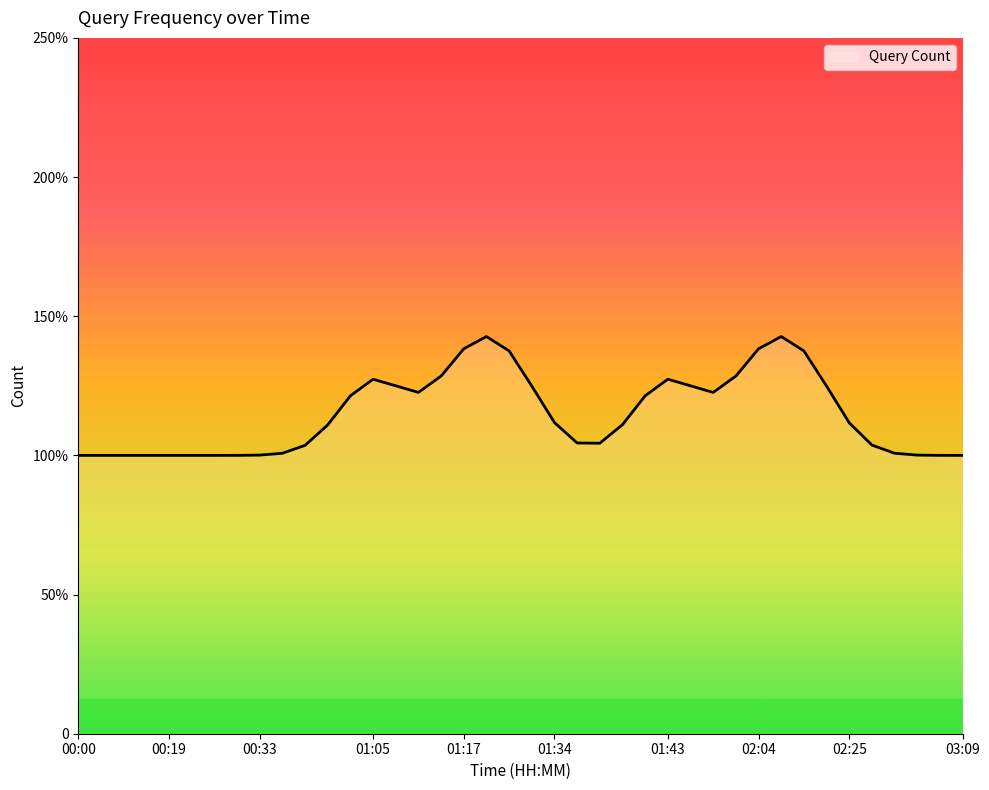

True or false: the data has more than 0 interior local peaks.

True